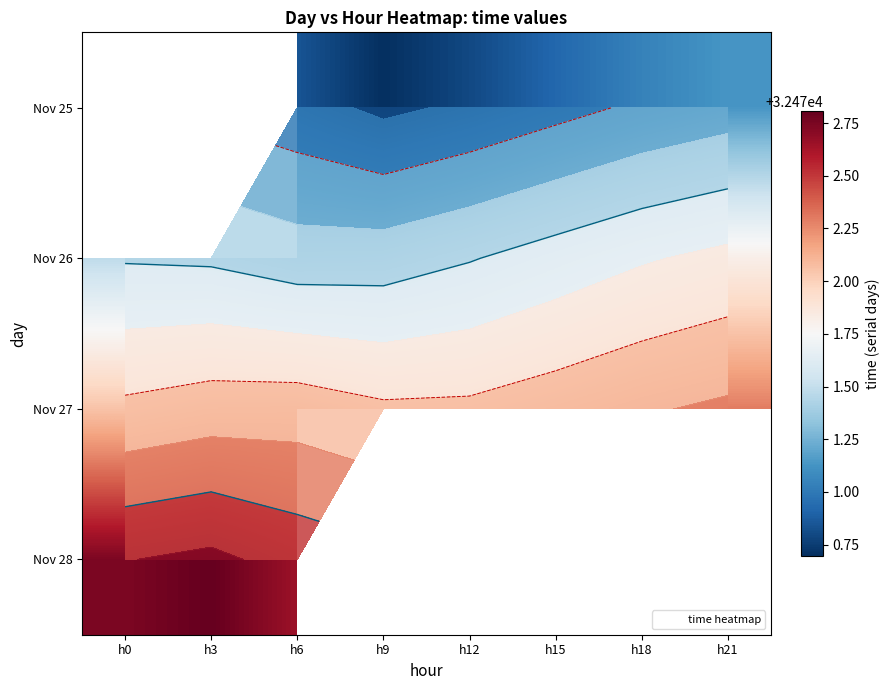

Which has a higher value, h6 or h15?

h15